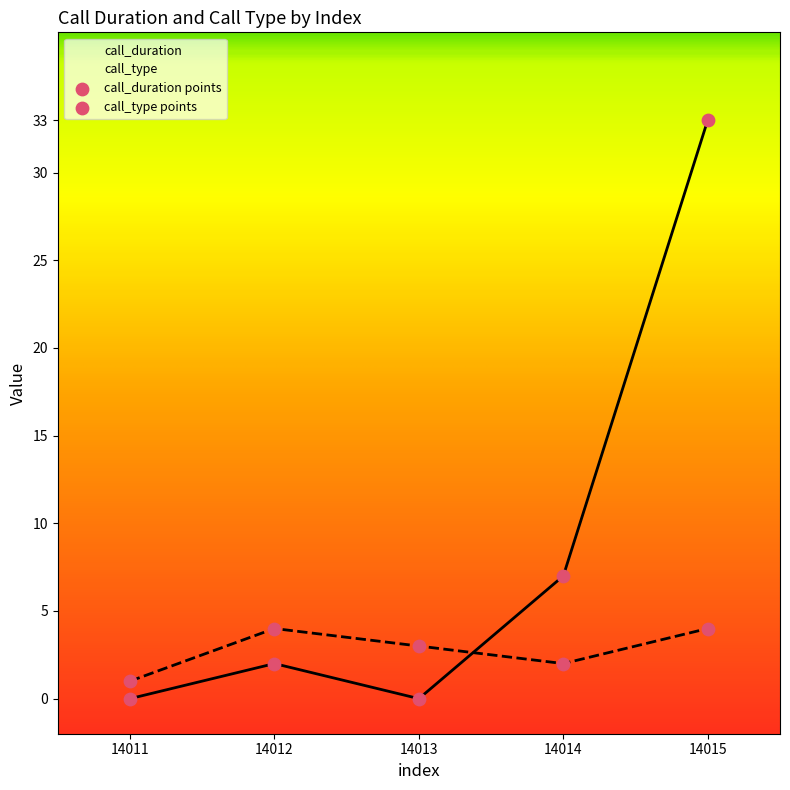

Which series has the largest Y range (max minus min)?

call_duration